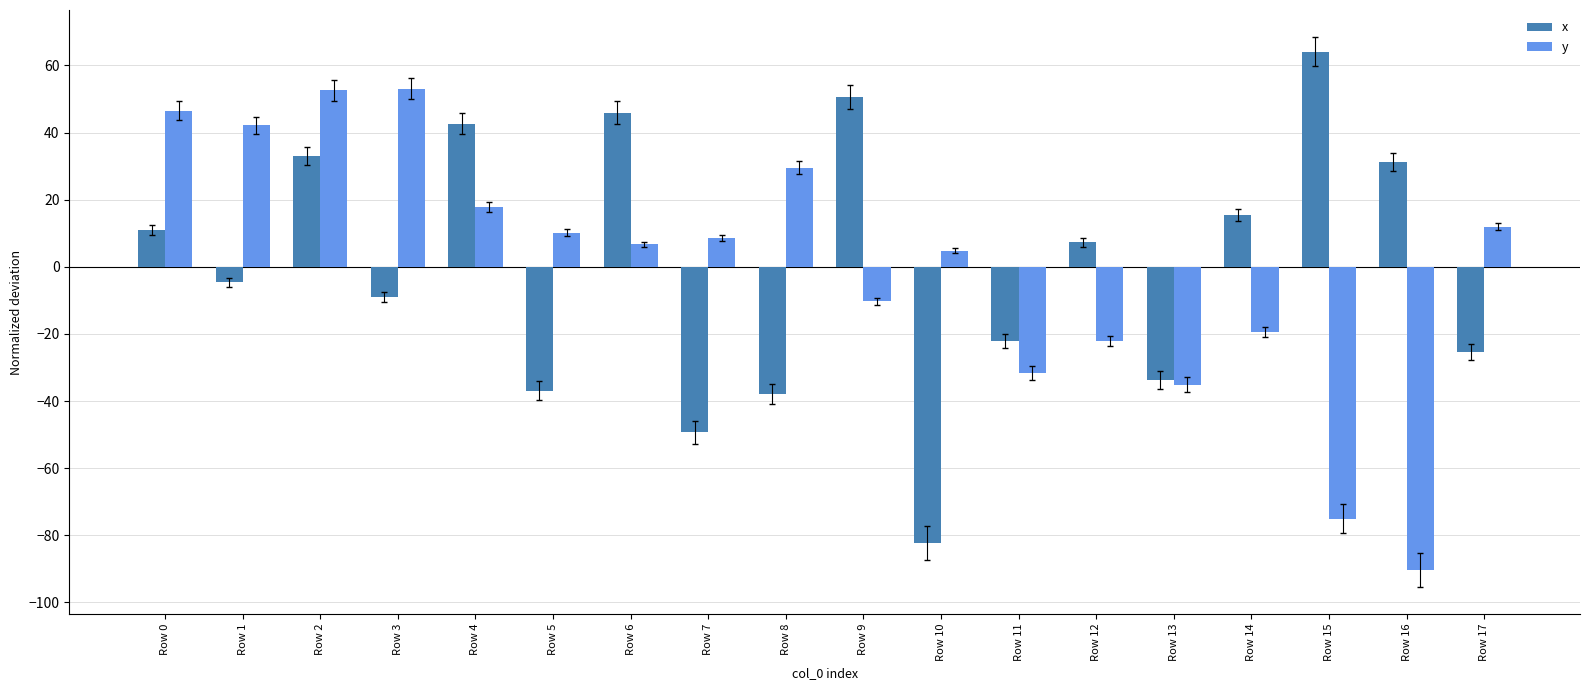

What value does the x series have at Row 2?

33.0